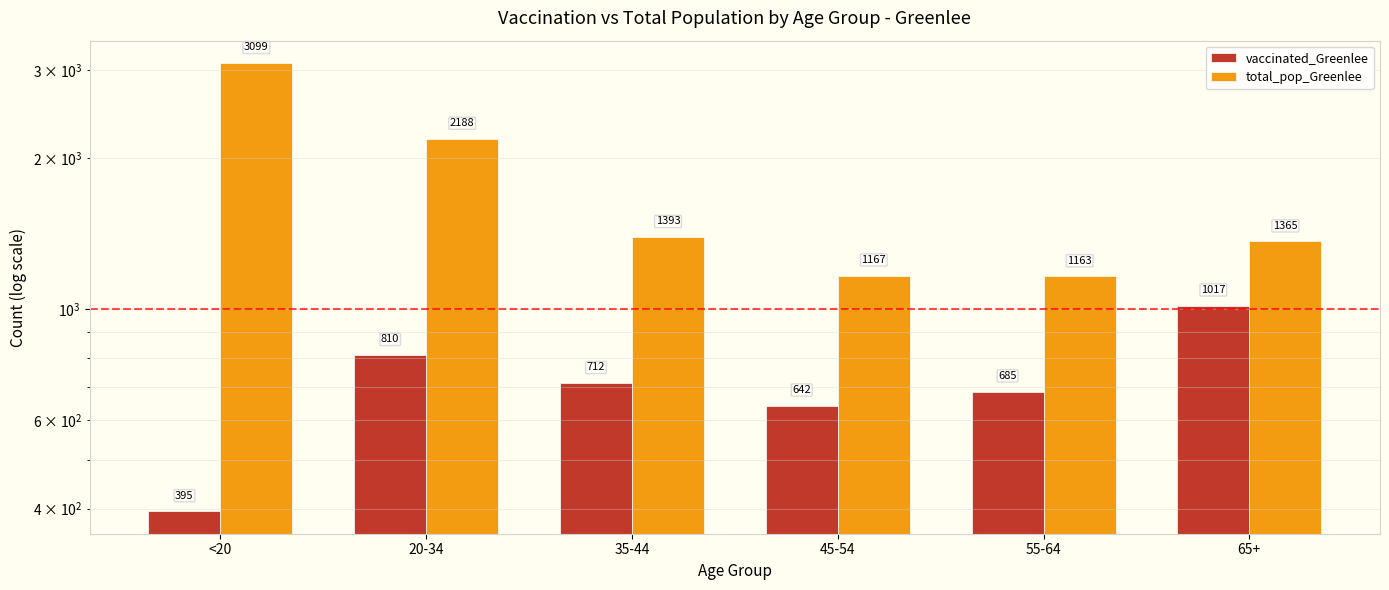

What is the lowest value of the vaccinated_Greenlee series?

395